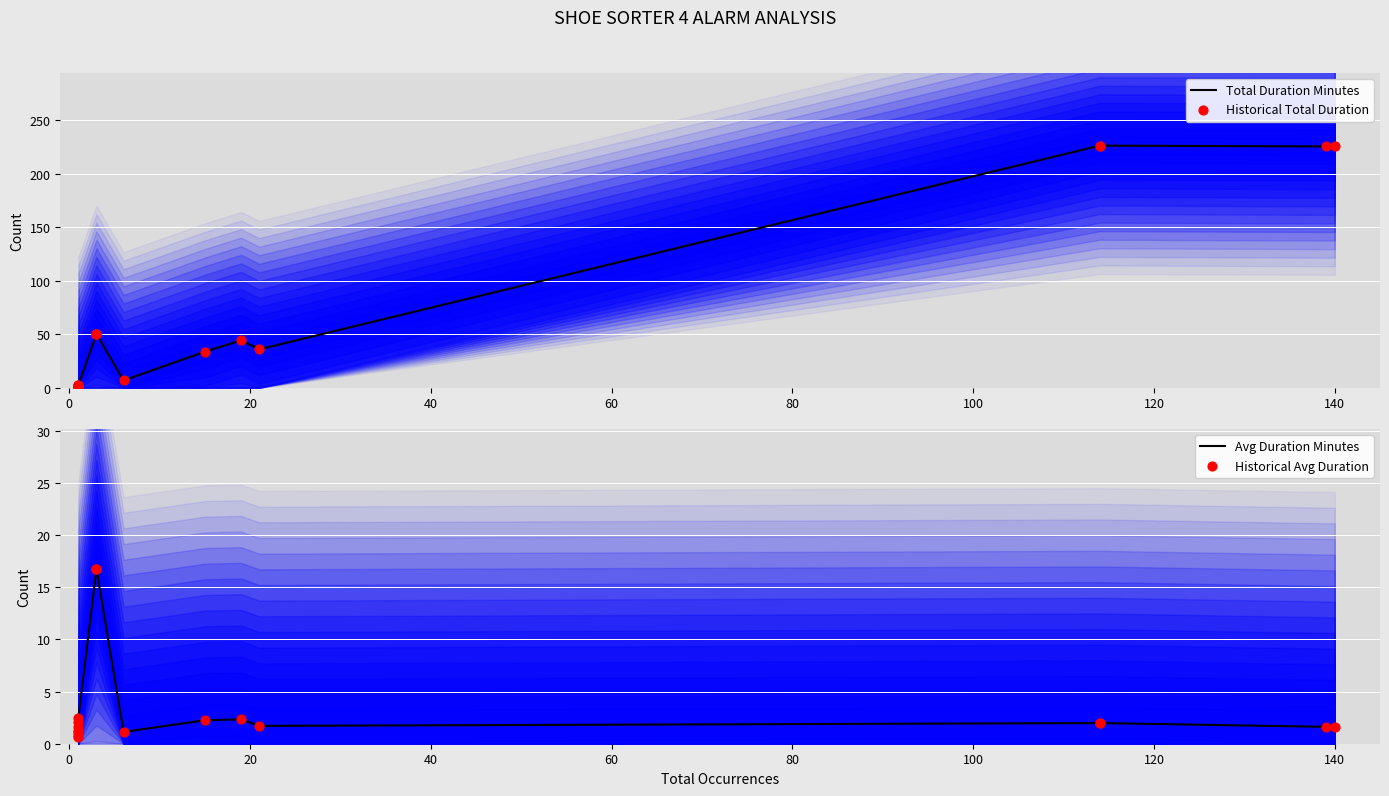

Is the value of Avg Duration Minutes at 11 greater than the value of Total Duration Minutes at 0?

Yes